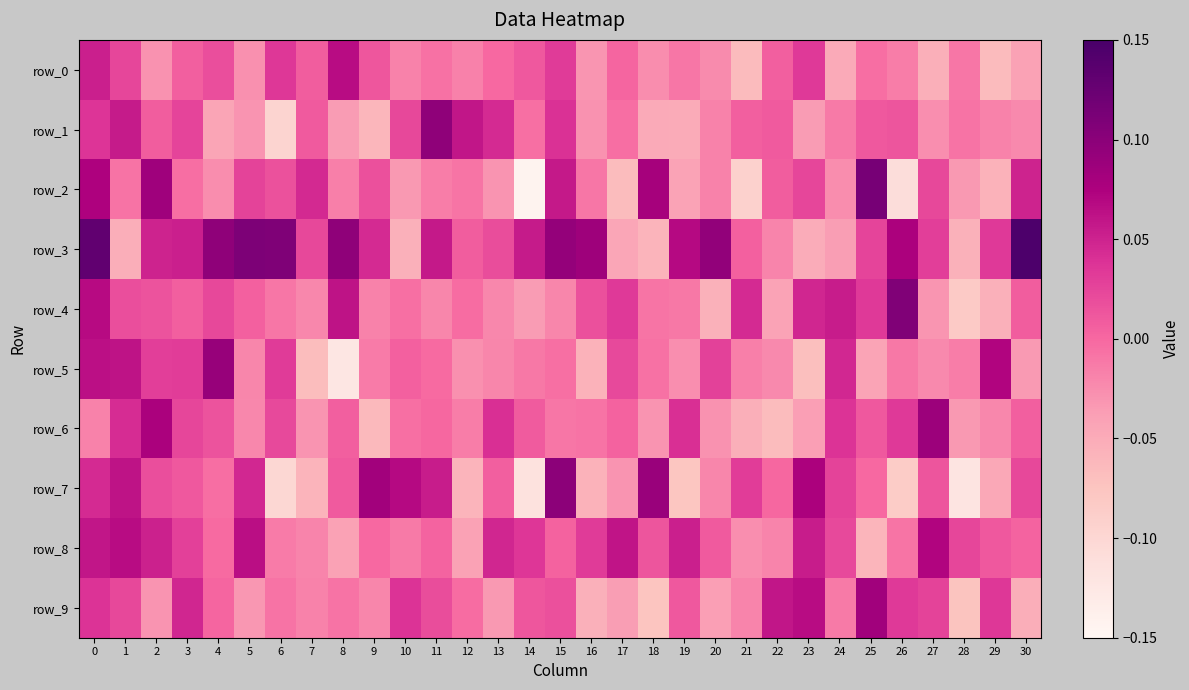

Reading left to right, list all the values displayed in this chart.

row_0: 0.1	0.0	-0.0	0.0	0.0	-0.0	0.0	0.0	0.1	0.0	-0.0	-0.0	-0.0	-0.0	0.0	0.0	-0.0	0.0	-0.0	-0.0	-0.0	-0.1	0.0	0.0	-0.0	-0.0	-0.0	-0.1	-0.0	-0.1	-0.0
row_1: 0.0	0.1	0.0	0.0	-0.0	-0.0	-0.1	0.0	-0.0	-0.1	0.0	0.1	0.1	0.0	-0.0	0.0	-0.0	-0.0	-0.0	-0.1	-0.0	0.0	0.0	-0.0	-0.0	0.0	0.0	-0.0	-0.0	-0.0	-0.0
row_2: 0.1	-0.0	0.1	-0.0	-0.0	0.0	0.0	0.0	-0.0	0.0	-0.0	-0.0	-0.0	-0.0	-0.1	0.1	-0.0	-0.1	0.1	-0.0	-0.0	-0.1	0.0	0.0	-0.0	0.1	-0.1	0.0	-0.0	-0.1	0.0
row_3: 0.1	-0.1	0.0	0.1	0.1	0.1	0.1	0.0	0.1	0.0	-0.1	0.1	0.0	0.0	0.1	0.1	0.1	-0.0	-0.1	0.1	0.1	0.0	-0.0	-0.1	-0.0	0.0	0.1	0.0	-0.1	0.0	0.1
row_4: 0.1	0.0	0.0	0.0	0.0	0.0	-0.0	-0.0	0.1	-0.0	-0.0	-0.0	-0.0	-0.0	-0.0	-0.0	0.0	0.0	-0.0	-0.0	-0.1	0.0	-0.0	0.0	0.1	0.0	0.1	-0.0	-0.1	-0.1	0.0
row_5: 0.1	0.1	0.0	0.0	0.1	-0.0	0.0	-0.1	-0.1	-0.0	0.0	-0.0	-0.0	-0.0	-0.0	-0.0	-0.1	0.0	-0.0	-0.0	0.0	-0.0	-0.0	-0.1	0.0	-0.0	-0.0	-0.0	-0.0	0.1	-0.0
row_6: -0.0	0.0	0.1	0.0	0.0	-0.0	0.0	-0.0	0.0	-0.1	-0.0	0.0	-0.0	0.0	0.0	-0.0	-0.0	0.0	-0.0	0.0	-0.0	-0.1	-0.1	-0.0	0.0	0.0	0.0	0.1	-0.0	-0.0	0.0
row_7: 0.0	0.1	0.0	0.0	-0.0	0.0	-0.1	-0.1	0.0	0.1	0.1	0.1	-0.1	0.0	-0.1	0.1	-0.1	-0.0	0.1	-0.1	-0.0	0.0	0.0	0.1	0.0	-0.0	-0.1	0.0	-0.1	-0.0	0.0
row_8: 0.1	0.1	0.1	0.0	-0.0	0.1	-0.0	-0.0	-0.0	-0.0	-0.0	0.0	-0.0	0.0	0.0	0.0	0.0	0.1	0.0	0.1	0.0	-0.0	-0.0	0.1	0.0	-0.1	-0.0	0.1	0.0	0.0	0.0
row_9: 0.0	0.0	-0.0	0.0	0.0	-0.0	-0.0	-0.0	-0.0	-0.0	0.0	0.0	-0.0	-0.0	0.0	0.0	-0.1	-0.0	-0.1	0.0	-0.0	-0.0	0.1	0.1	-0.0	0.1	0.0	0.0	-0.1	0.0	-0.1